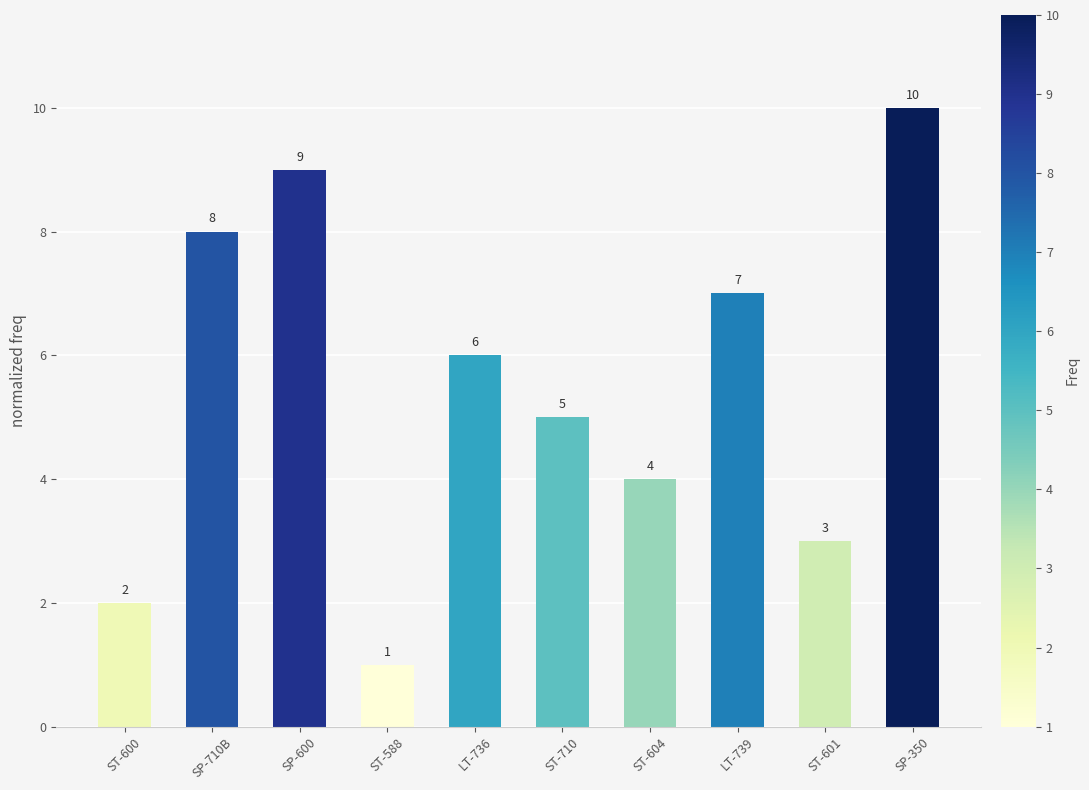

What is the approximate value at SP-350?

10